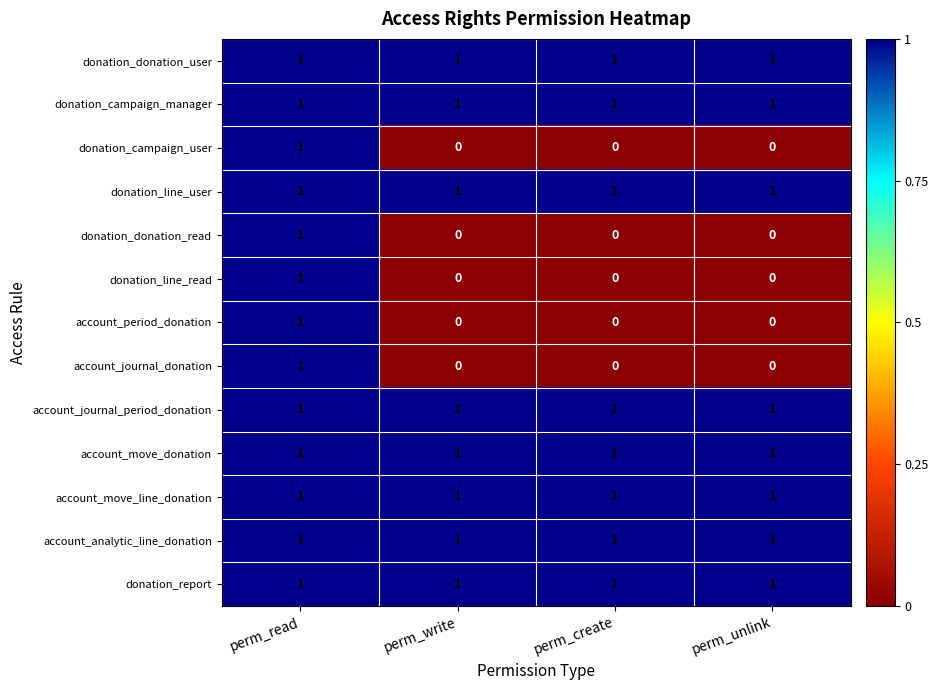

The donation_campaign_manager series shows 1 at perm_create. True or false?

True